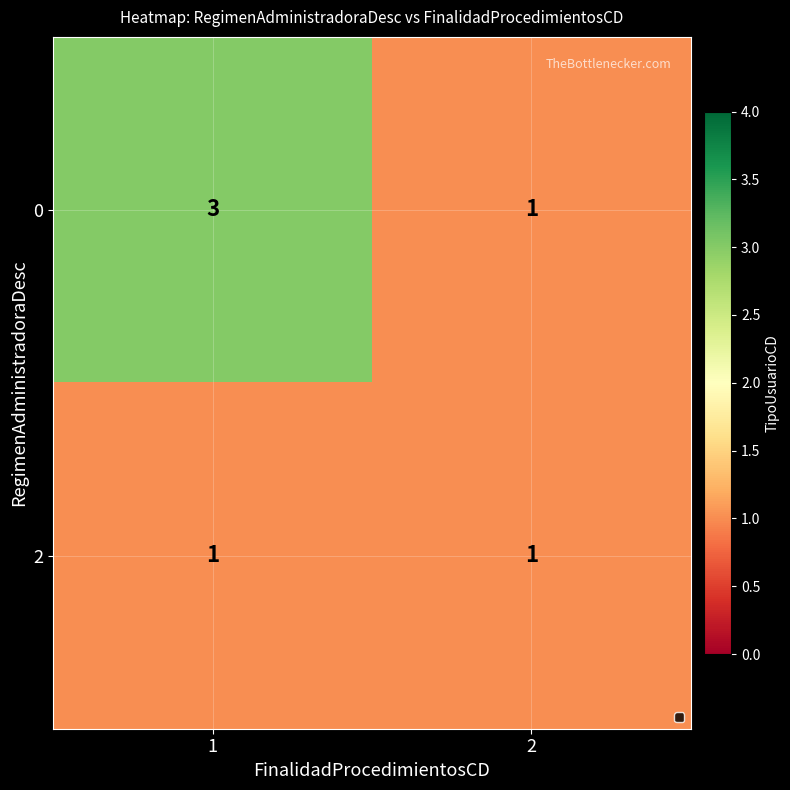

Is it true that 0 equals 5 at 1?

False